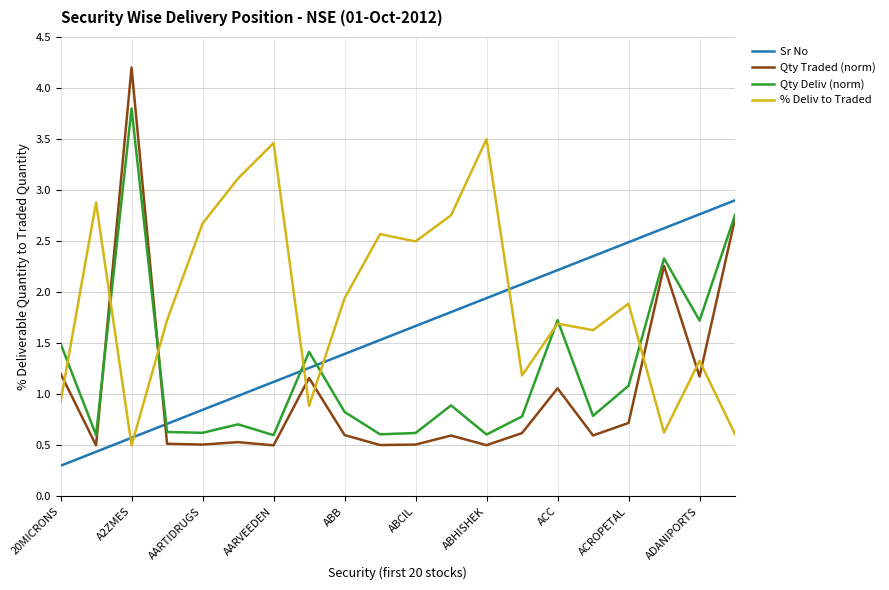

Which series has the largest total across all categories?

% Deliv to Traded